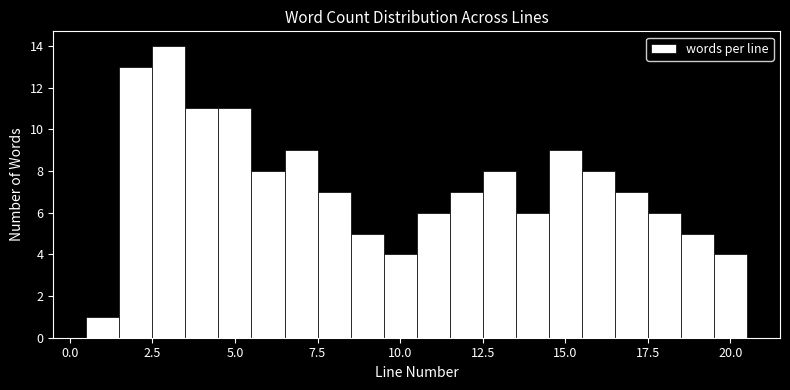

Read against the x-axis, roughly where is the centre of the tallest bar?

3.0